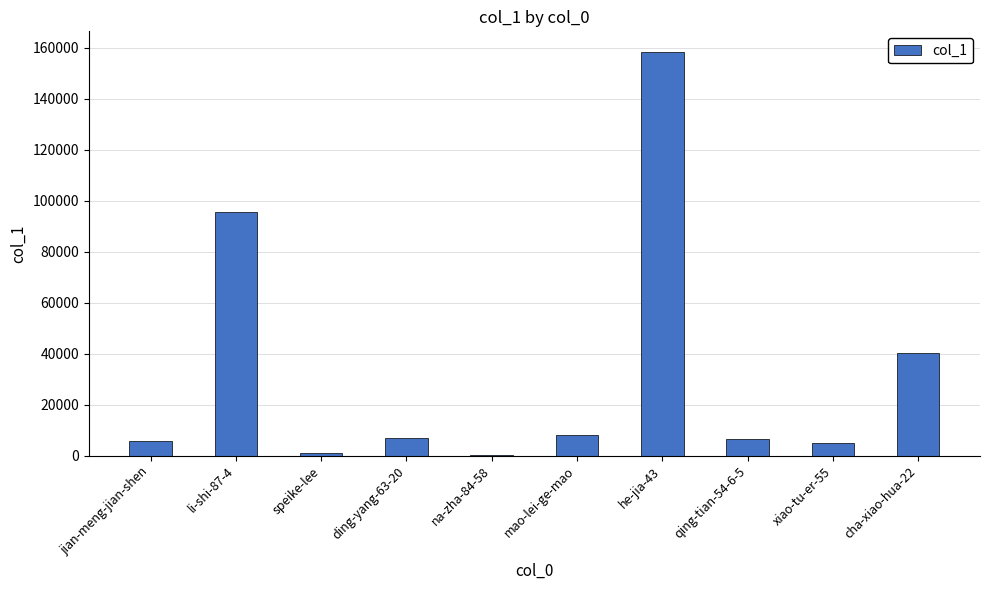

What is the greatest value displayed?

158496